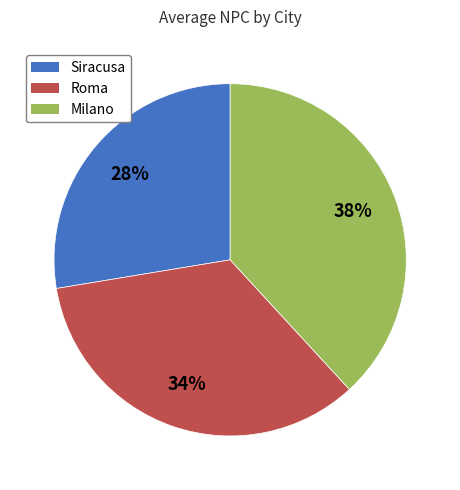

How many segments does this pie chart have?

3